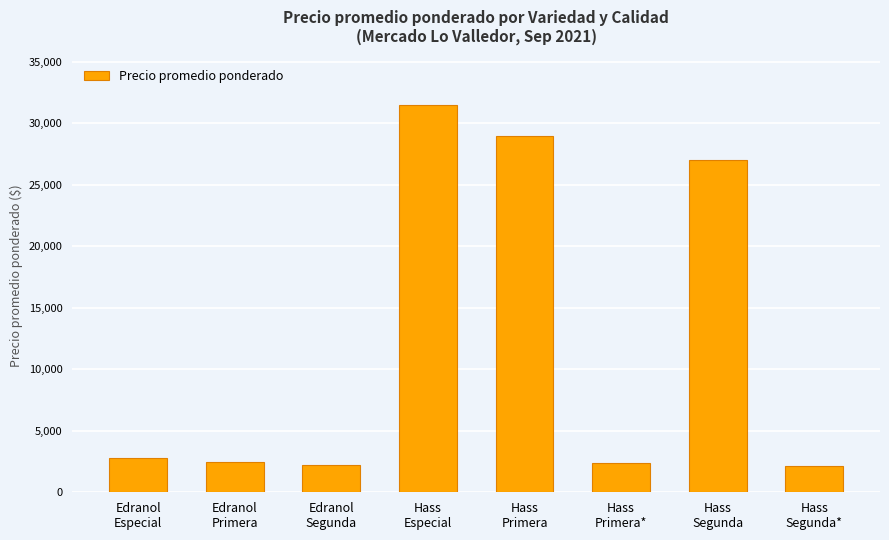

Which has a higher value, Hass
Especial or Edranol
Segunda?

Hass
Especial